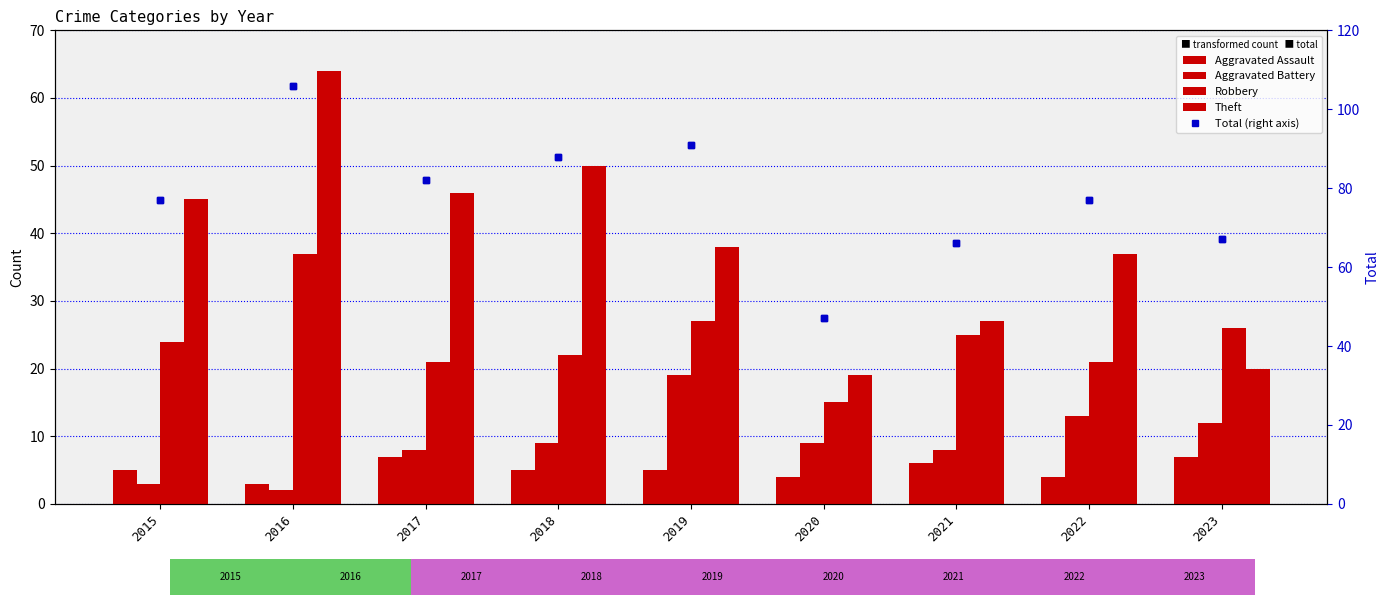

Reading right to left, what are all the values shown in this chart?

Aggravated Assault: 2023=7	2022=4	2021=6	2020=4	2019=5	2018=5	2017=7	2016=3	2015=5
Aggravated Battery: 2023=12	2022=13	2021=8	2020=9	2019=19	2018=9	2017=8	2016=2	2015=3
Robbery: 2023=26	2022=21	2021=25	2020=15	2019=27	2018=22	2017=21	2016=37	2015=24
Theft: 2023=20	2022=37	2021=27	2020=19	2019=38	2018=50	2017=46	2016=64	2015=45
Total (right axis): 2023=67	2022=77	2021=66	2020=47	2019=91	2018=88	2017=82	2016=106	2015=77